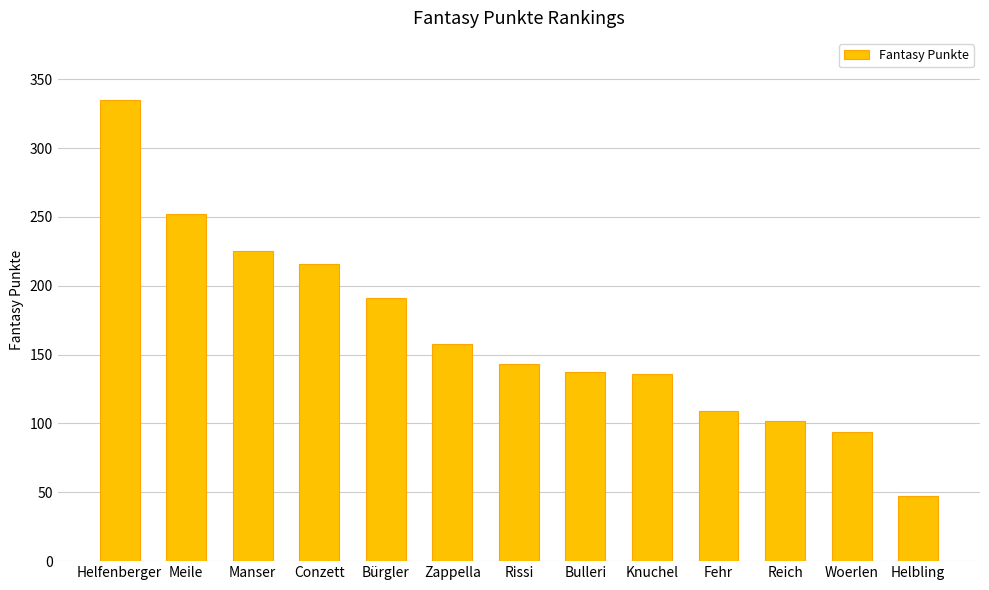

The chart shows a value of 335 at Helfenberger. True or false?

True